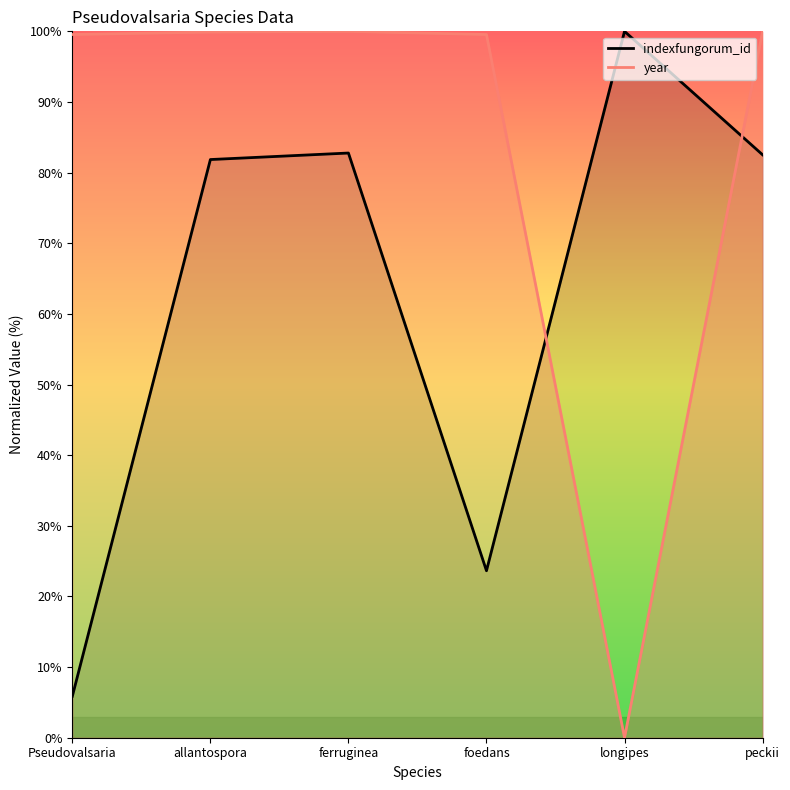

Between longipes and peckii, which series saw the biggest shift?

year